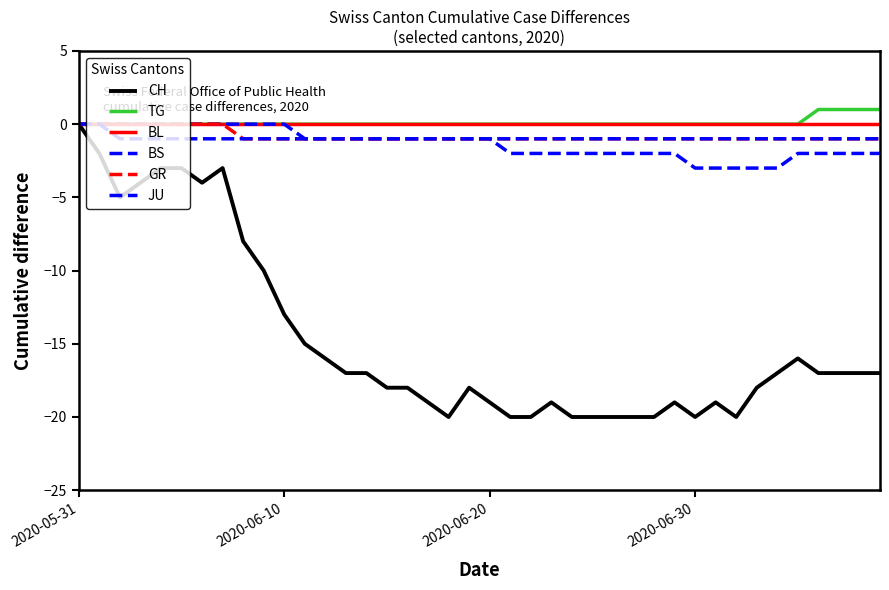

How many series are shown in this chart?

6